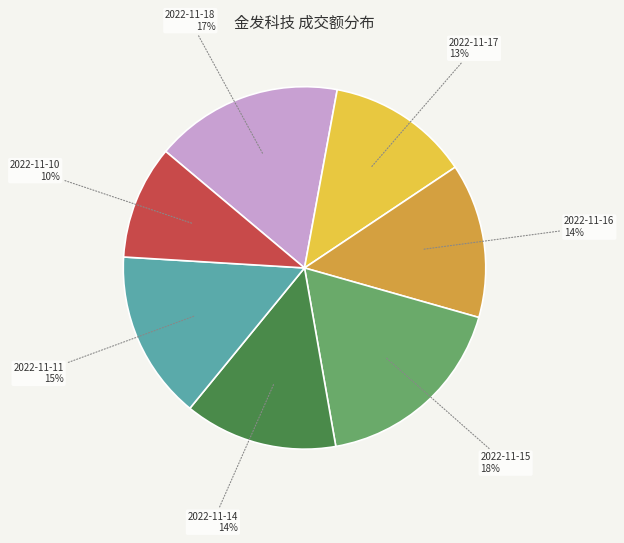

How many slices are in this pie chart?

7